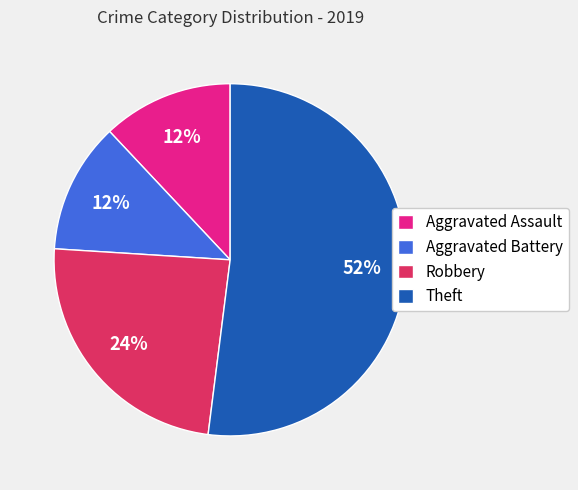

Which has a higher value, Theft or Aggravated Assault?

Theft